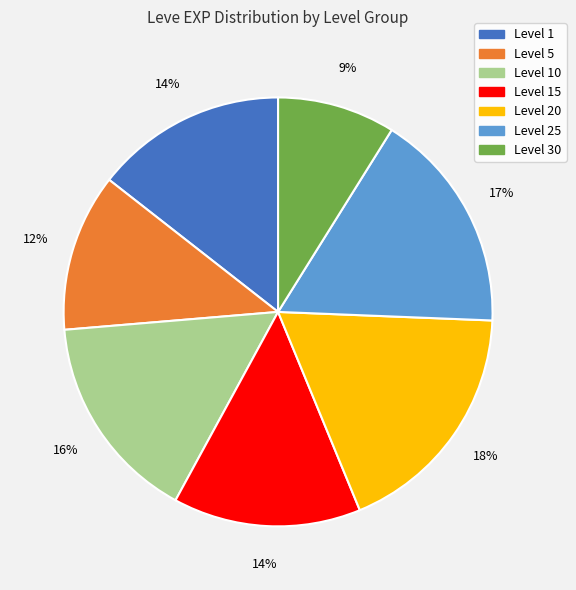

To the nearest percent, what is the difference between the largest and smallest slice percentages?

9%